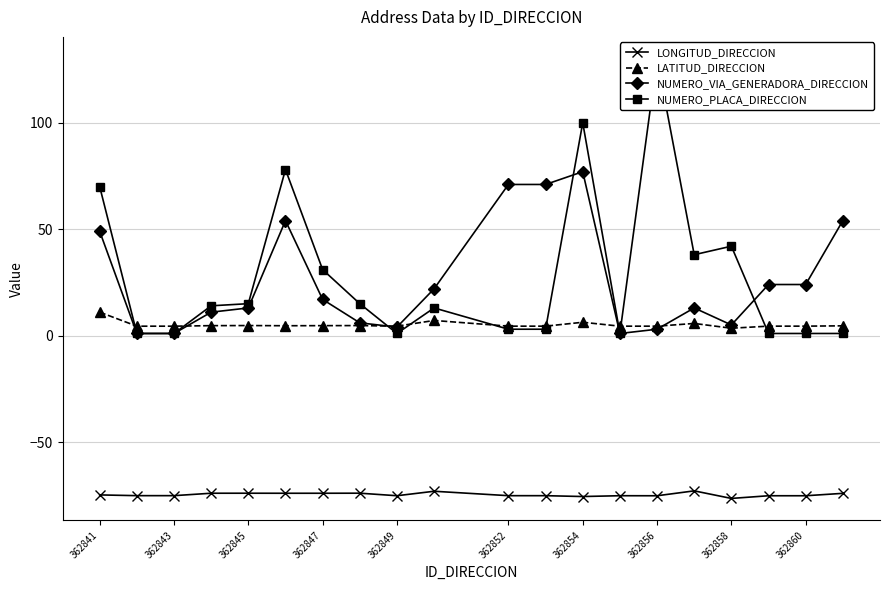

What is the lowest value of the LATITUD_DIRECCION series?

3.5